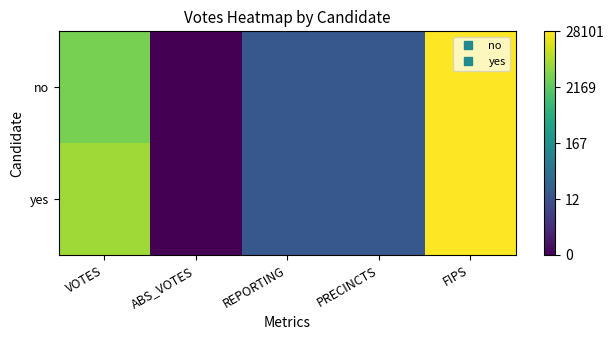

Reading left to right, transcribe all the data shown in this chart.

no: VOTES=8.2	ABS_VOTES=0.0	REPORTING=2.8	PRECINCTS=2.8	FIPS=10.2
yes: VOTES=8.8	ABS_VOTES=0.0	REPORTING=2.8	PRECINCTS=2.8	FIPS=10.2